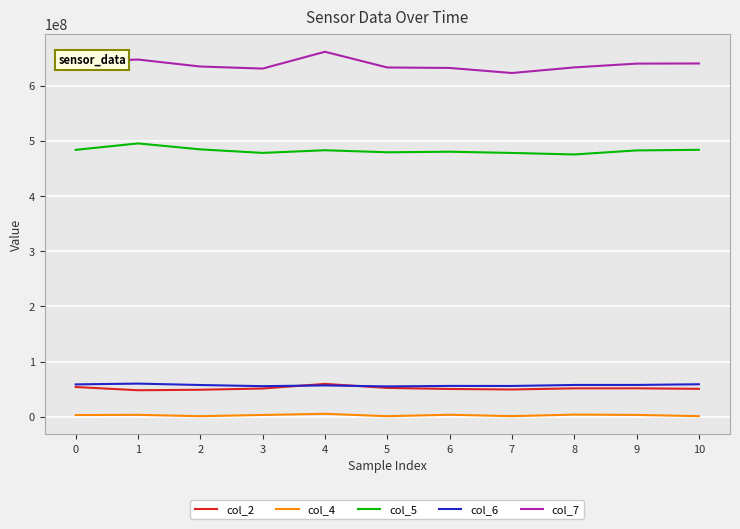

Which series has the largest total across all categories?

col_7